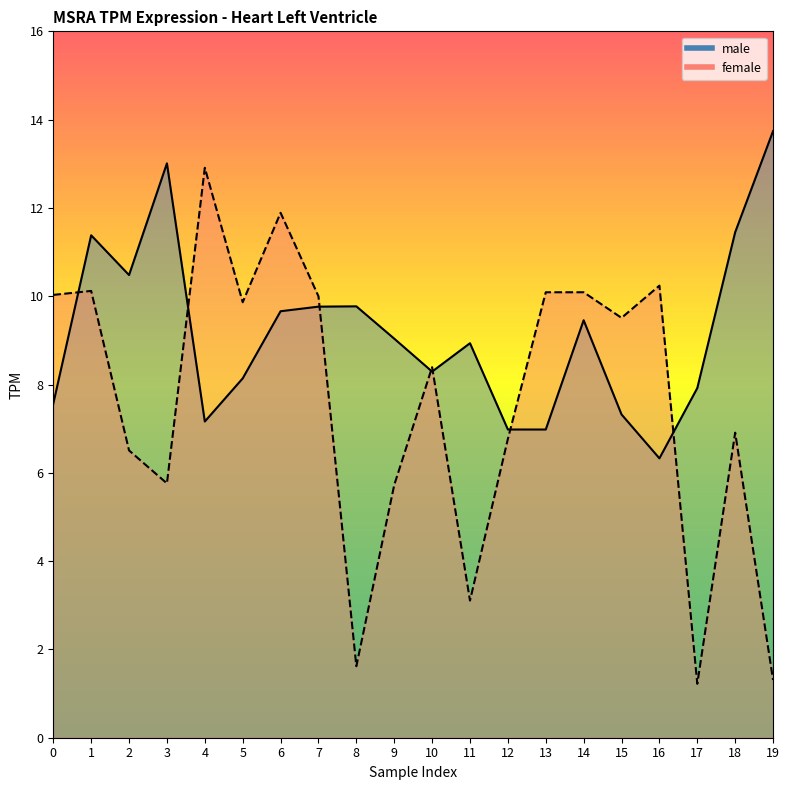

Rank the series by their average value, from highest to lowest.

male, female